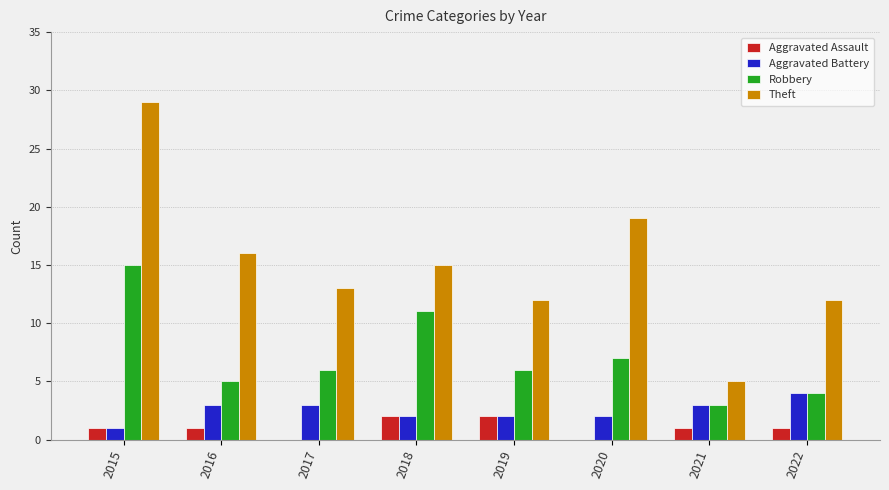

Which category has the highest value in the Robbery series?

2015